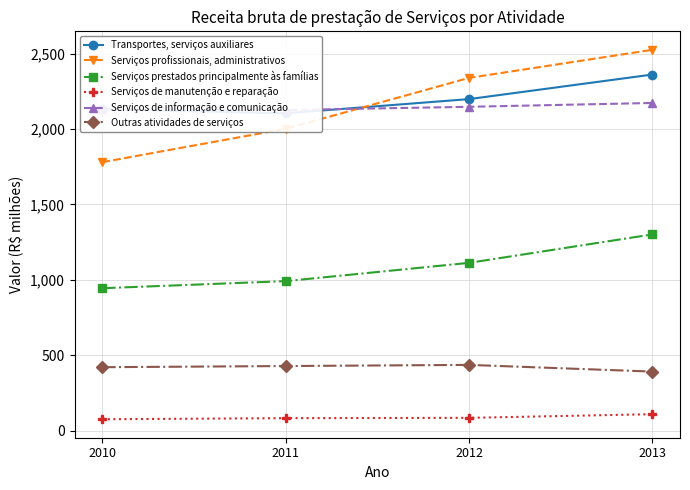

Which series has the widest spread of values?

Serviços profissionais, administrativos